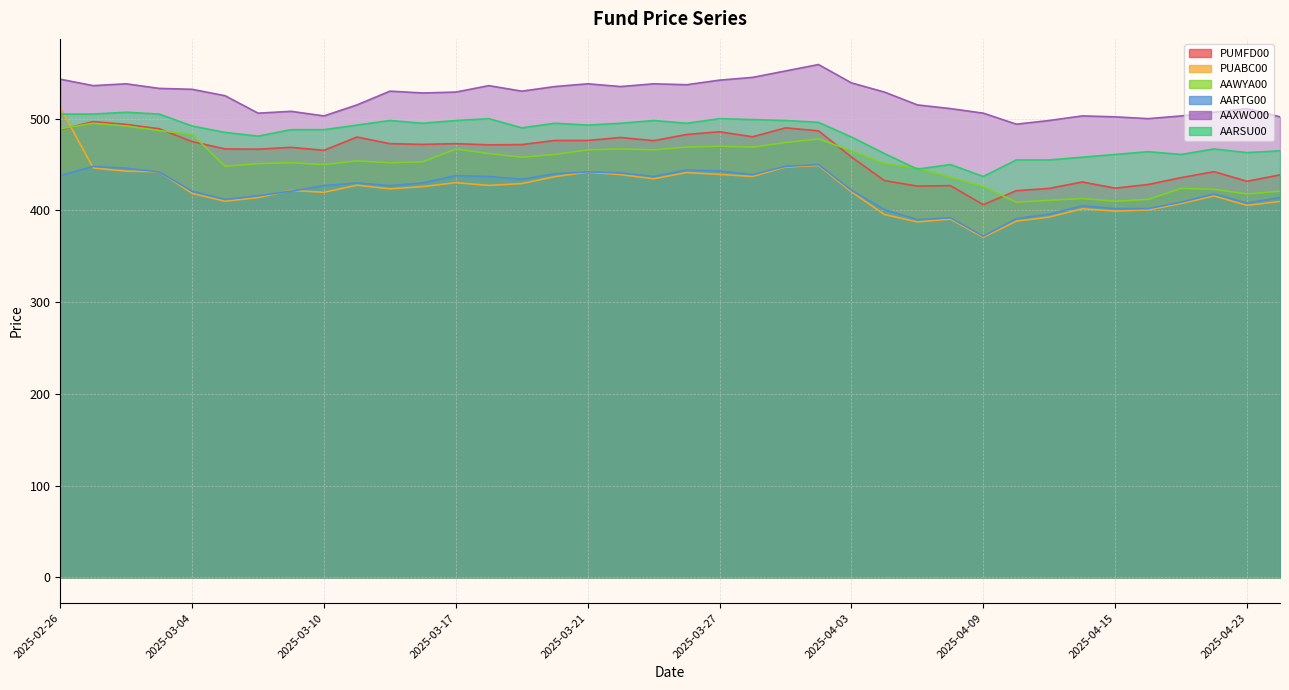

How many interior local valleys does the AAWYA00 series have?

9